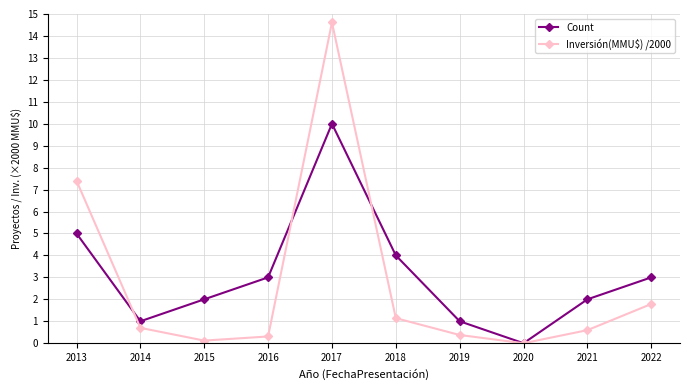

What is the value of the Inversión(MMU$) /2000 point at the 9th from the left?

0.6